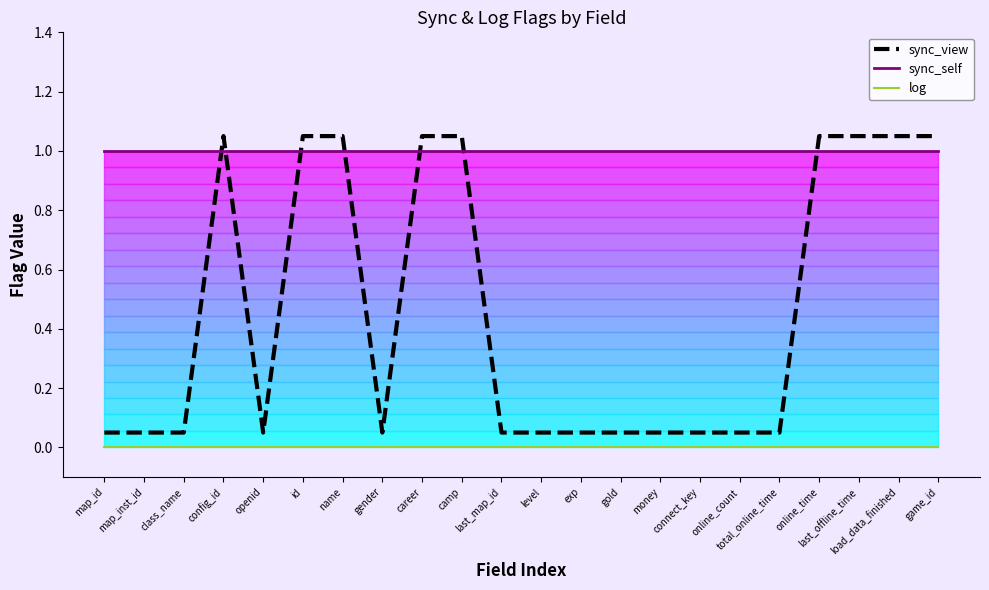

The value of sync_self at gold is 0.3. True or false?

False